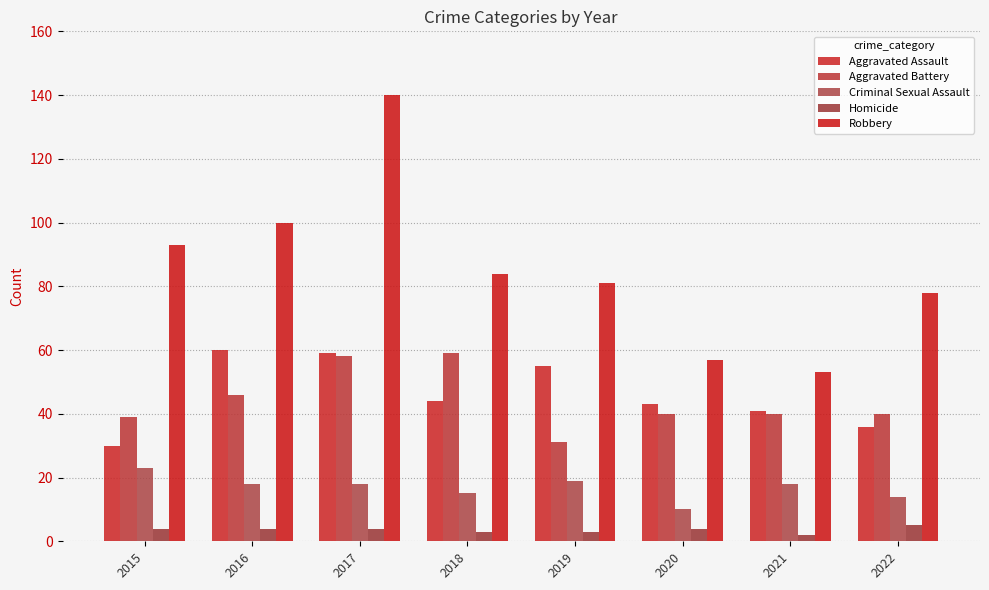

What is the difference between the Aggravated Battery values at 2017 and 2018?

1